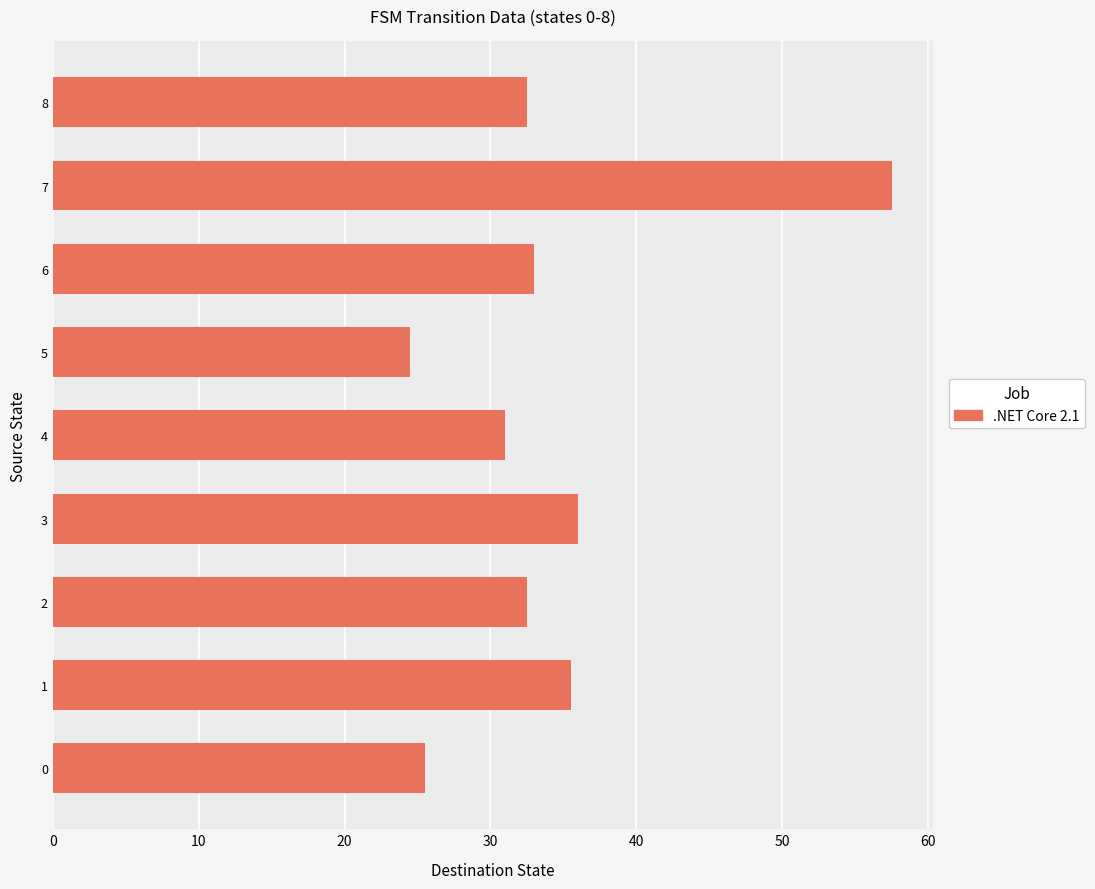

Count the number of values greater than 32.

6